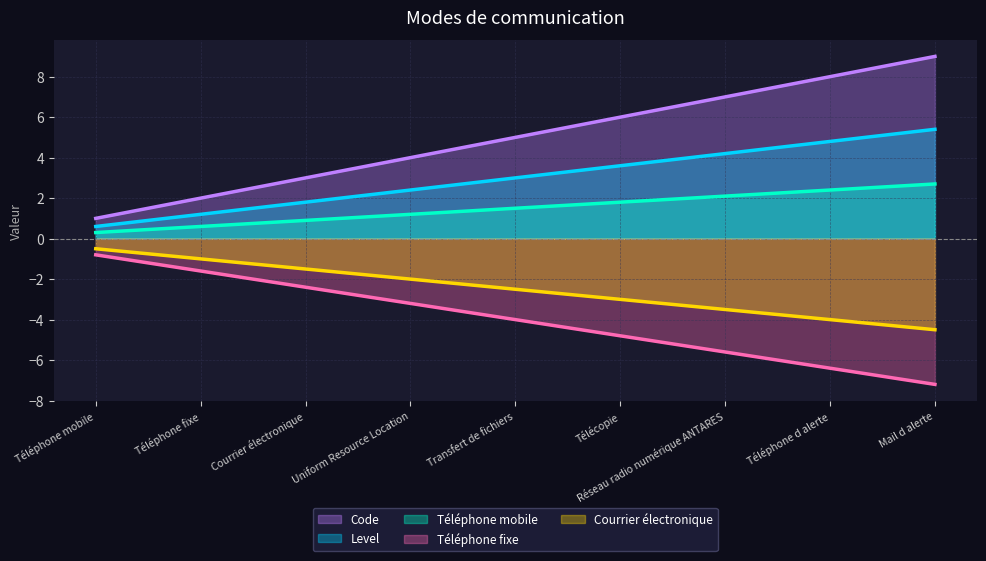

What is the difference between the values at Courrier électronique and Télécopie?

3